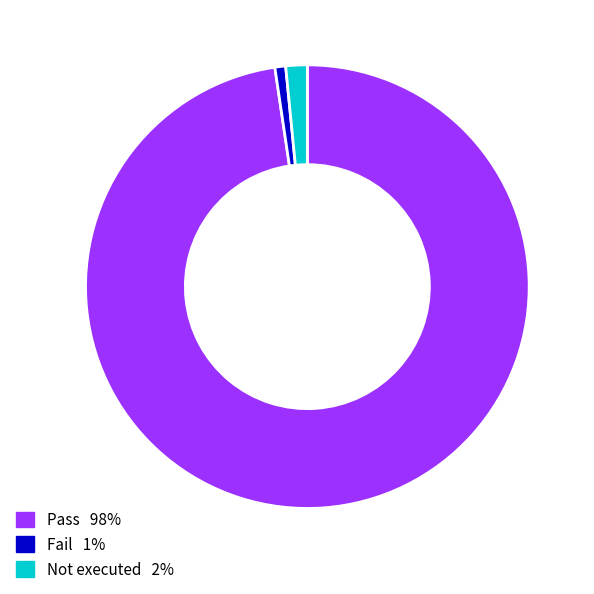

Does any single category account for the majority?

Yes